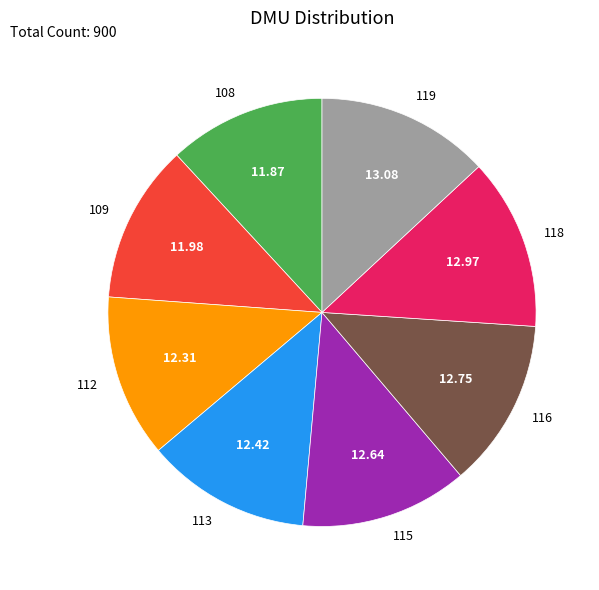

Approximately how many times larger is the value at 112 compared to 119?

0.9